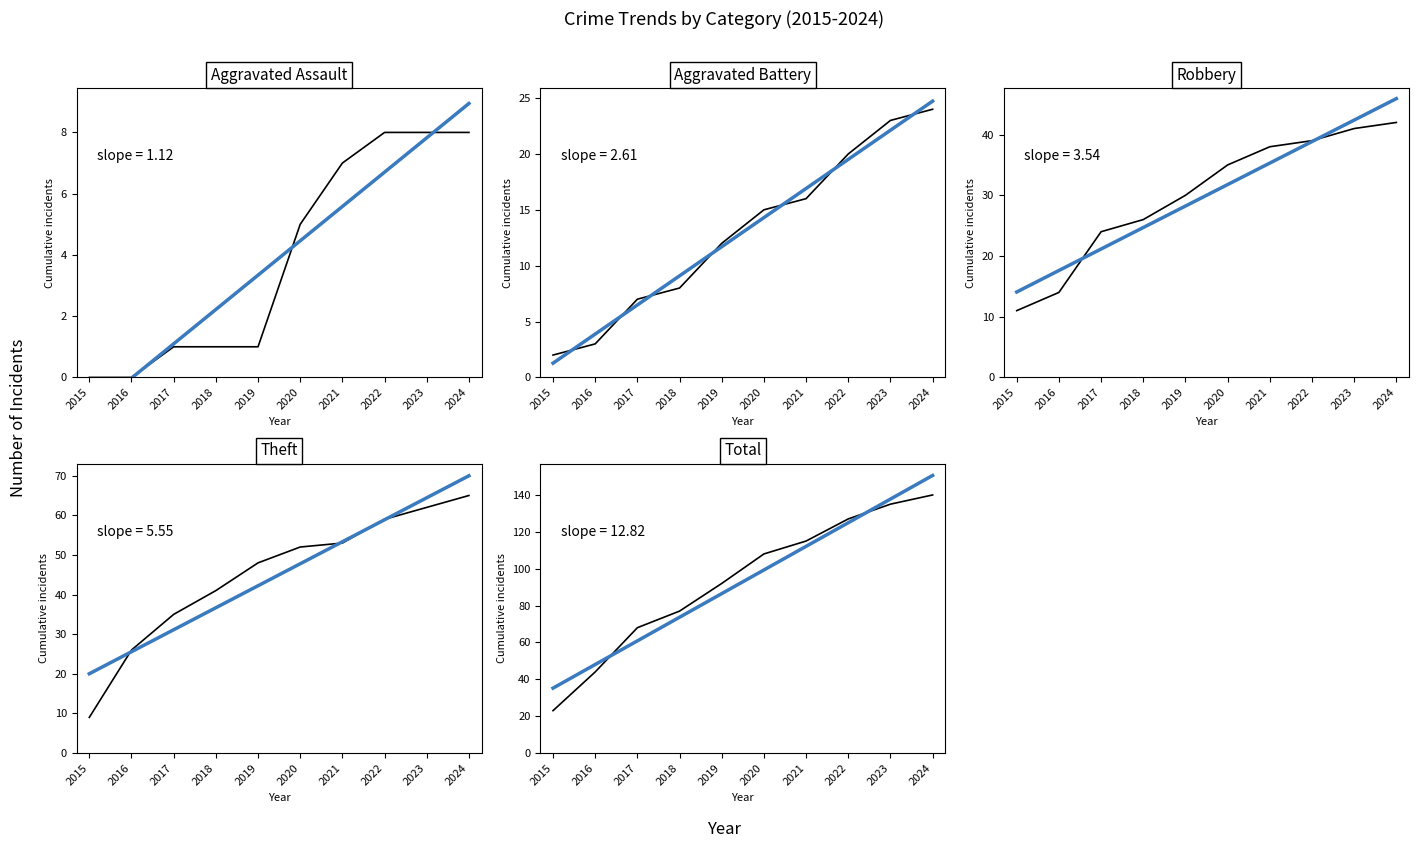

Reading right to left, transcribe all the data shown in this chart.

Aggravated Assault: 8	8	8	7	5	1	1	1	0	0
Aggravated Battery: 24	23	20	16	15	12	8	7	3	2
Robbery: 42	41	39	38	35	30	26	24	14	11
Theft: 65	62	59	53	52	48	41	35	26	9
Total: 140	135	127	115	108	92	77	68	44	23